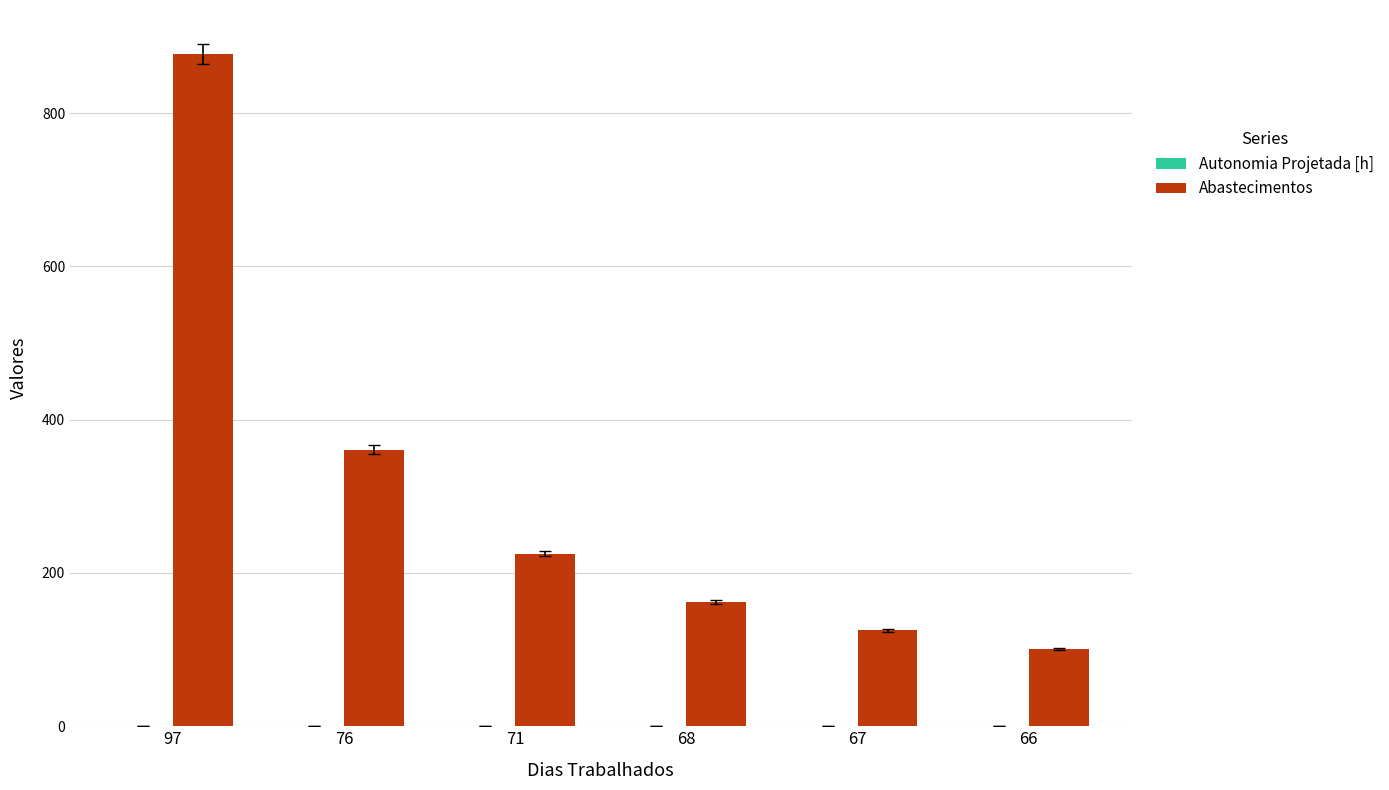

What is the sum of all Abastecimentos values?

1851.0